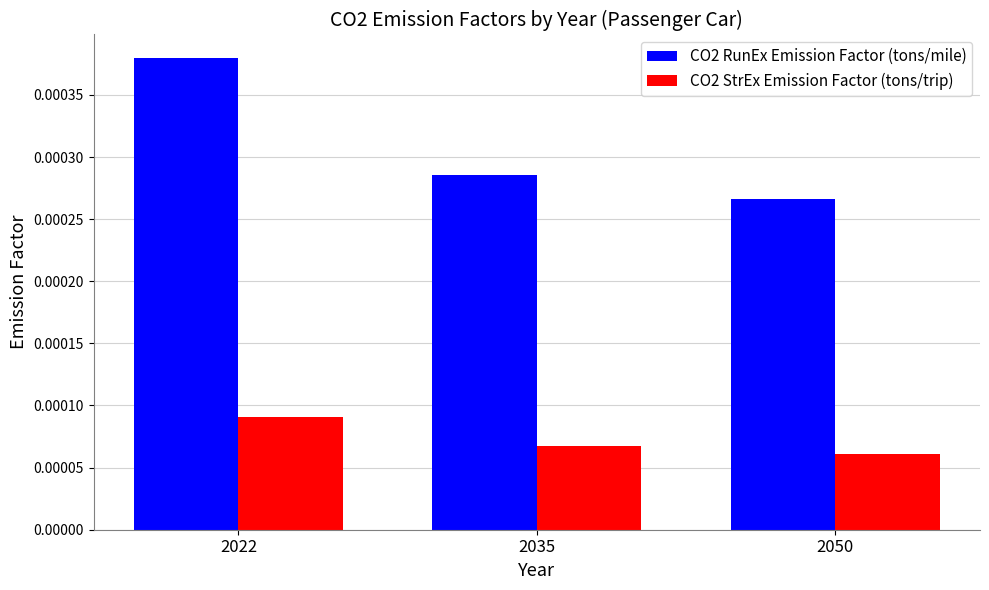

List the labels in order of CO2 RunEx Emission Factor (tons/mile) value, largest first.

2022, 2035, 2050